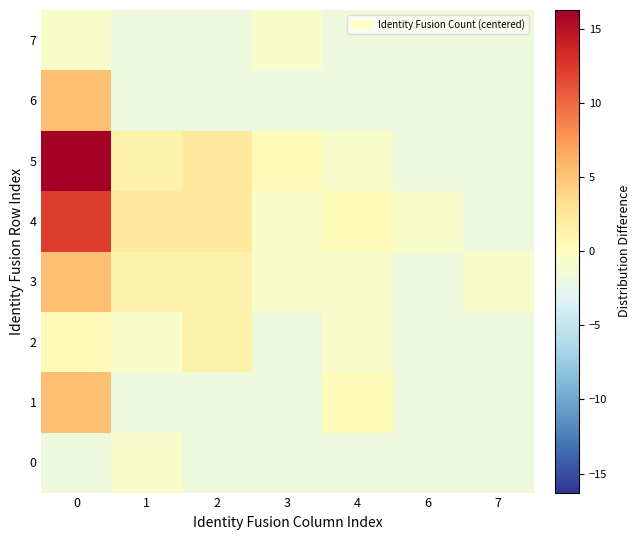

Count the number of categories in the chart.

7